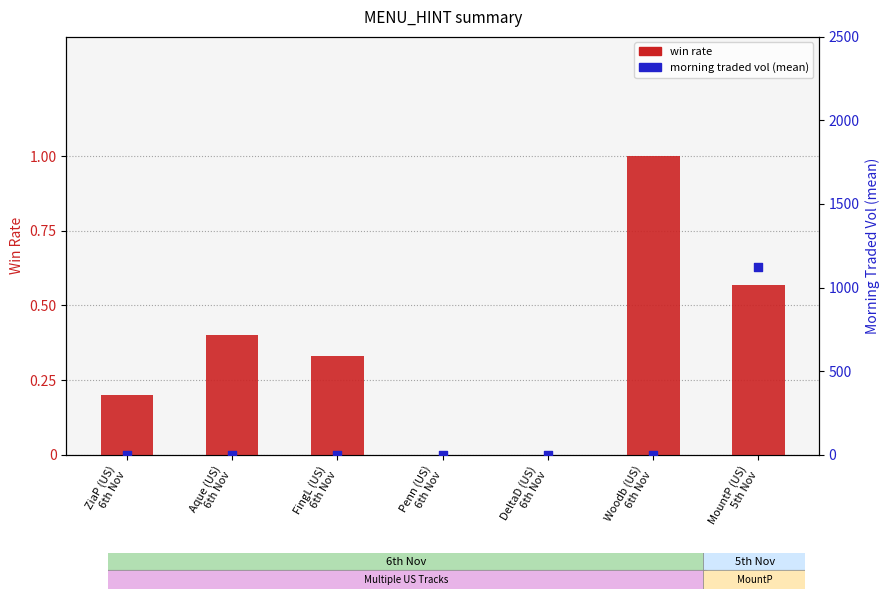

Which series has the largest Y range (max minus min)?

morning traded vol (mean)